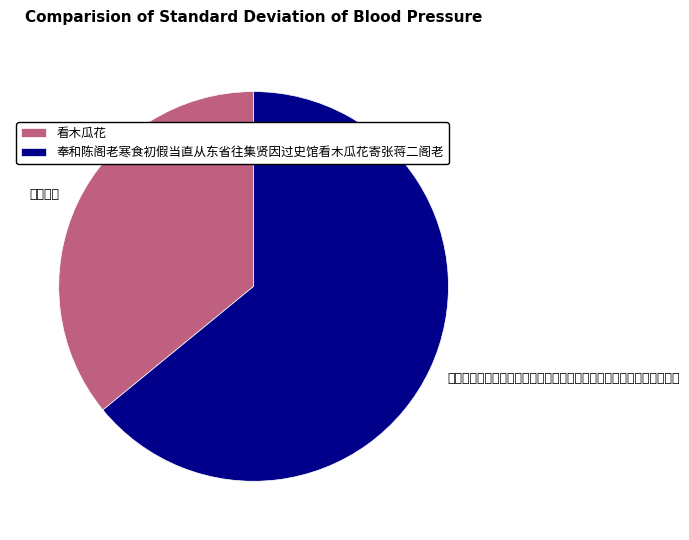

What portion of the pie excludes 奉和陈阁老寒食初假当直从东省往集贤因过史馆看木瓜花寄张蒋二阁老?

35.9%